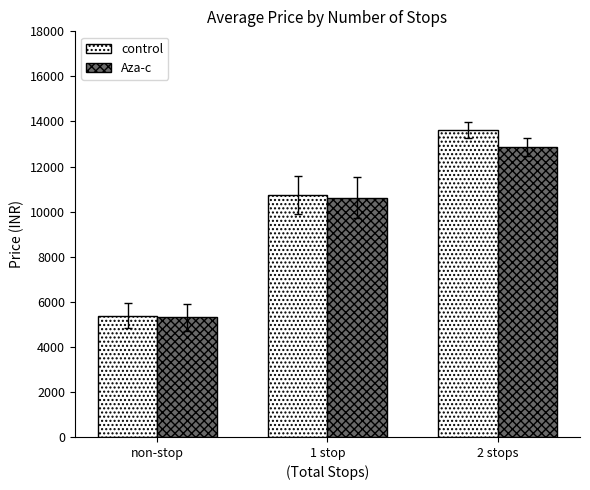

How many bars are there in total?

6